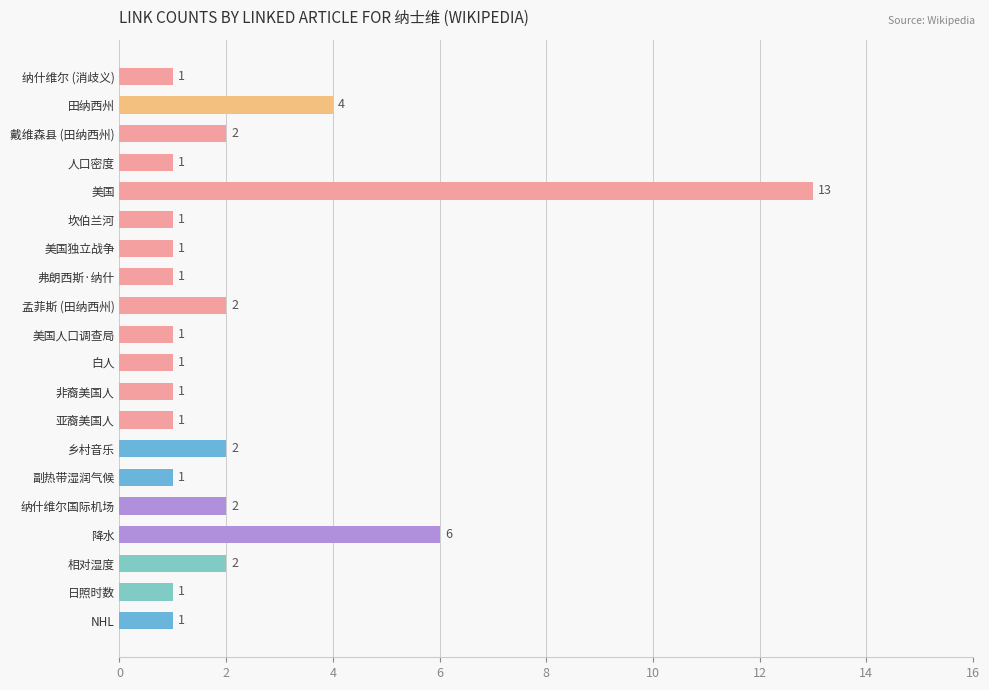

Reading top to bottom, list all the values displayed in this chart.

1	4	2	1	13	1	1	1	2	1	1	1	1	2	1	2	6	2	1	1